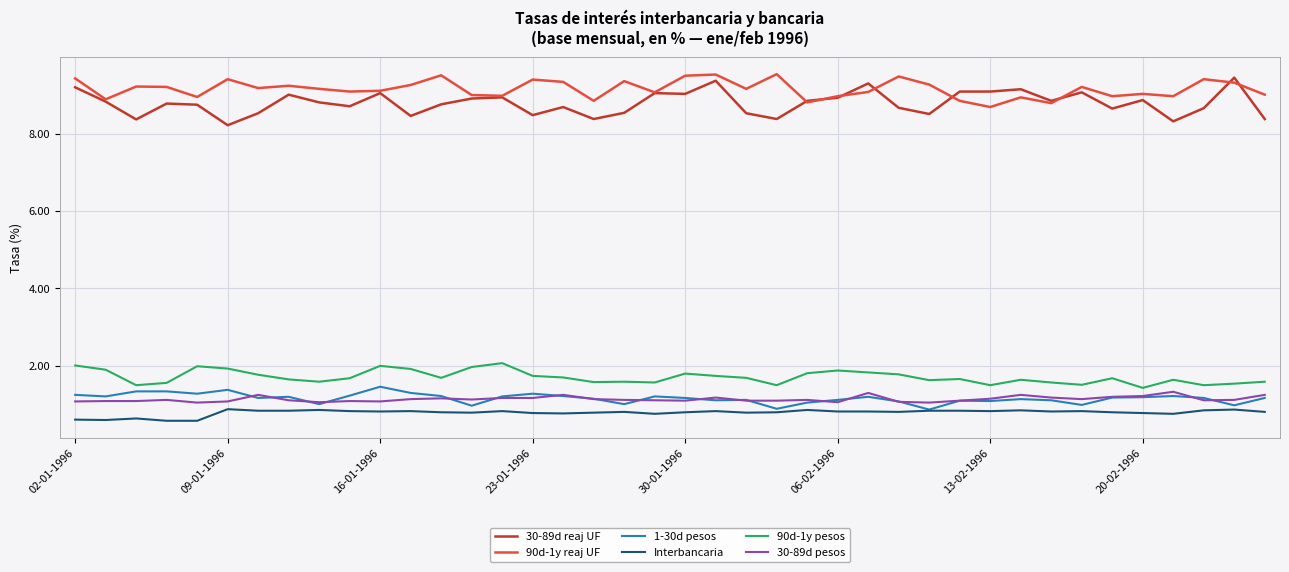

What is the highest value of the 1-30d pesos series?

1.5